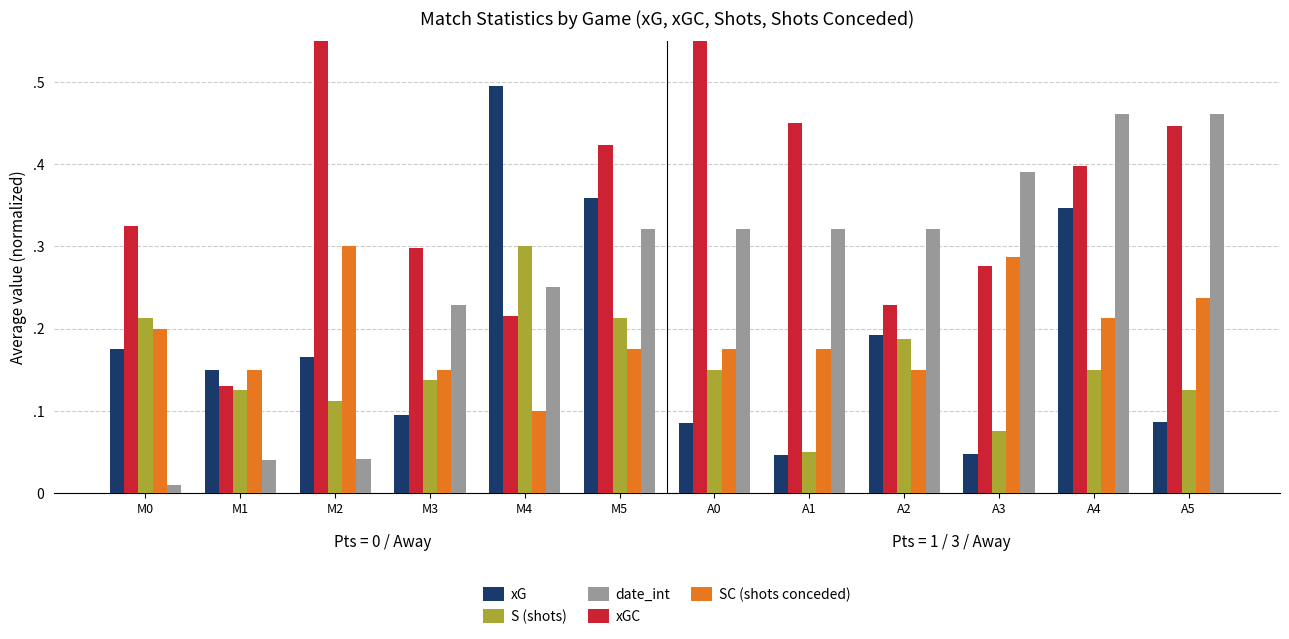

What is the maximum value shown in the chart?

0.6